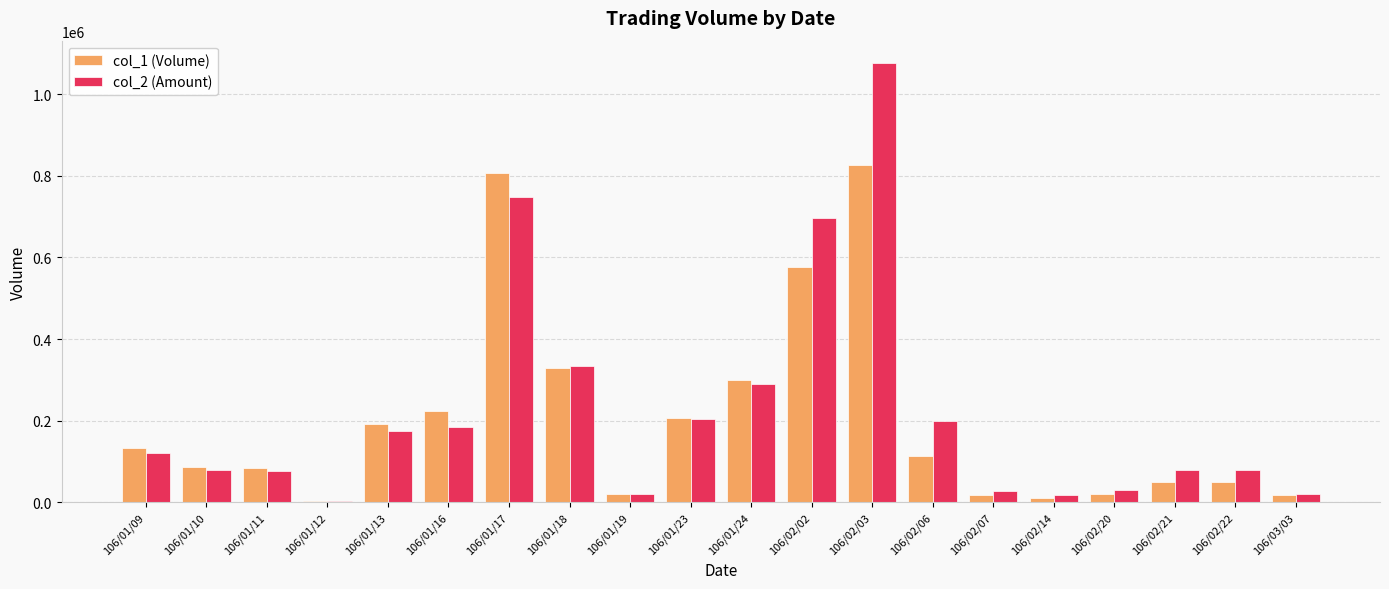

What is the difference between the col_2 (Amount) values at 106/02/03 and 106/01/18?

741970